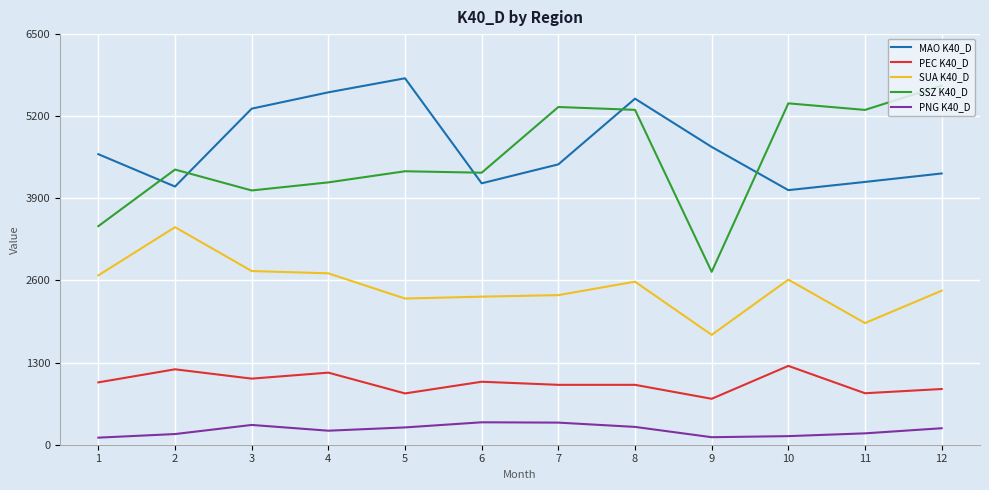

At which category is the sum across all series the highest?

8